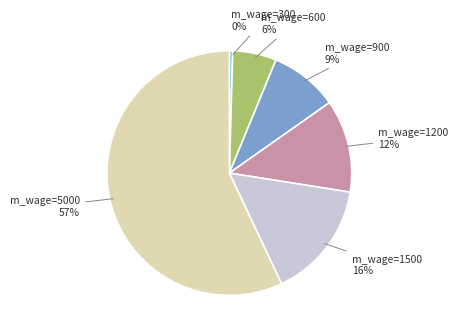

What is the smallest slice in the pie chart?

m_wage=300